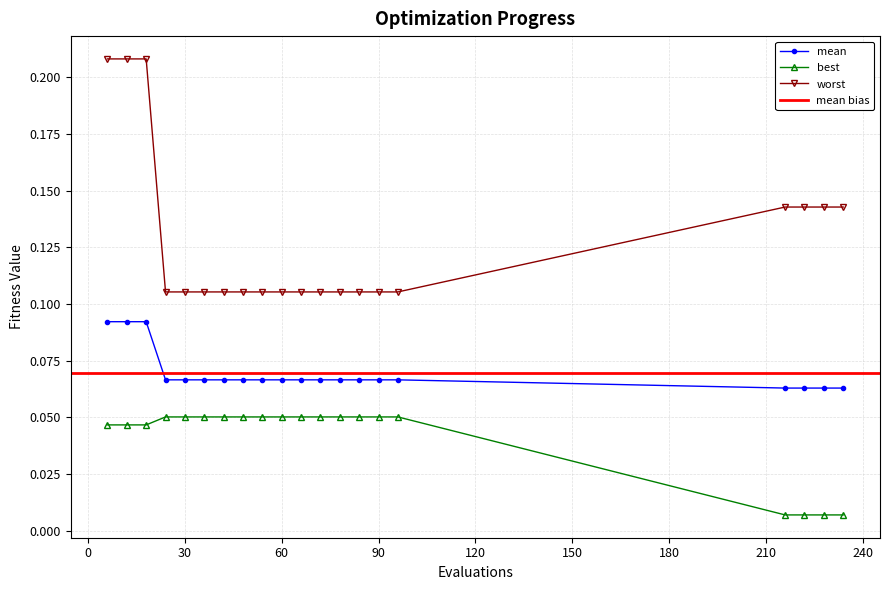

True or false: worst and mean intersect in this chart.

False